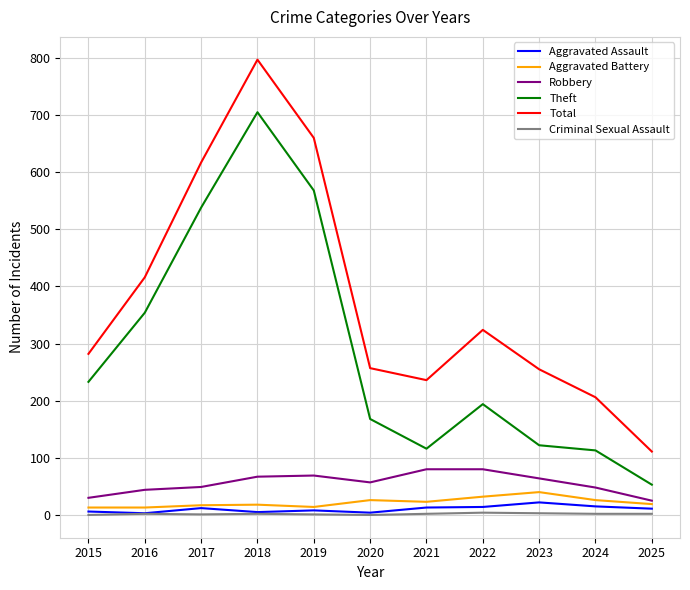

What is the difference between the maximum and minimum values in the Total series?

686